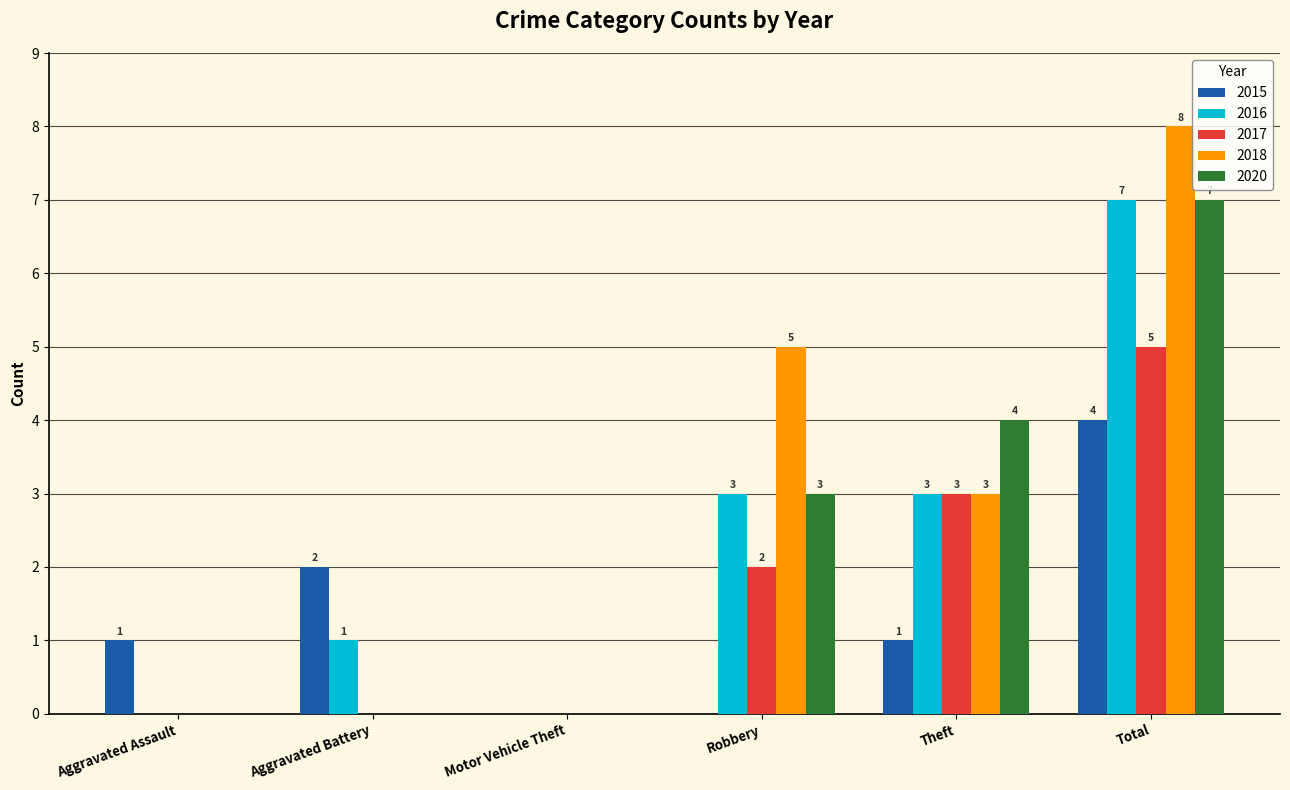

Is it true that 2020 equals 0 at Motor Vehicle Theft?

True